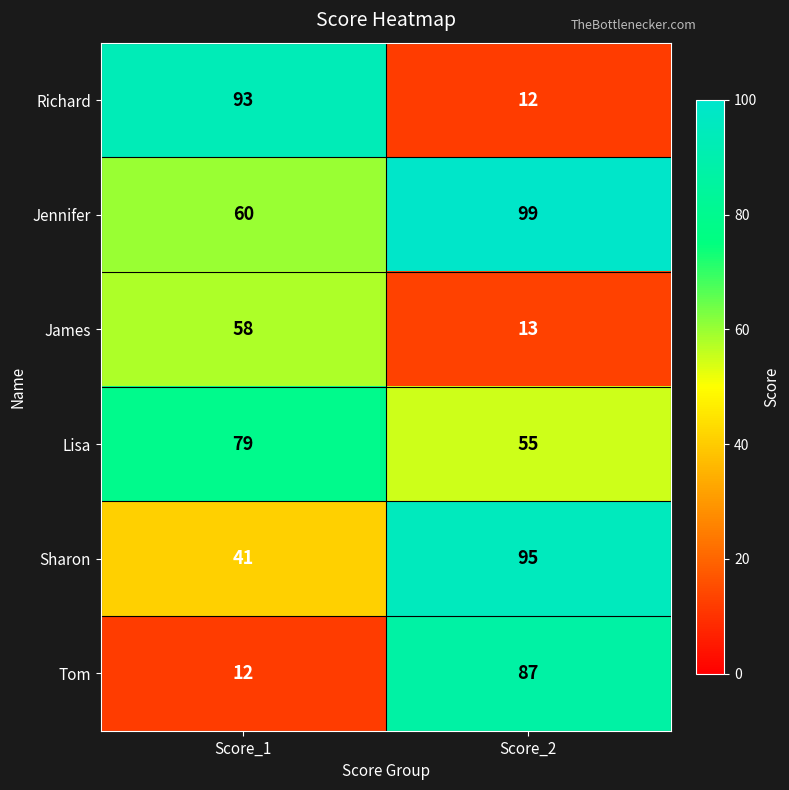

Which series has the largest range (max minus min)?

Richard